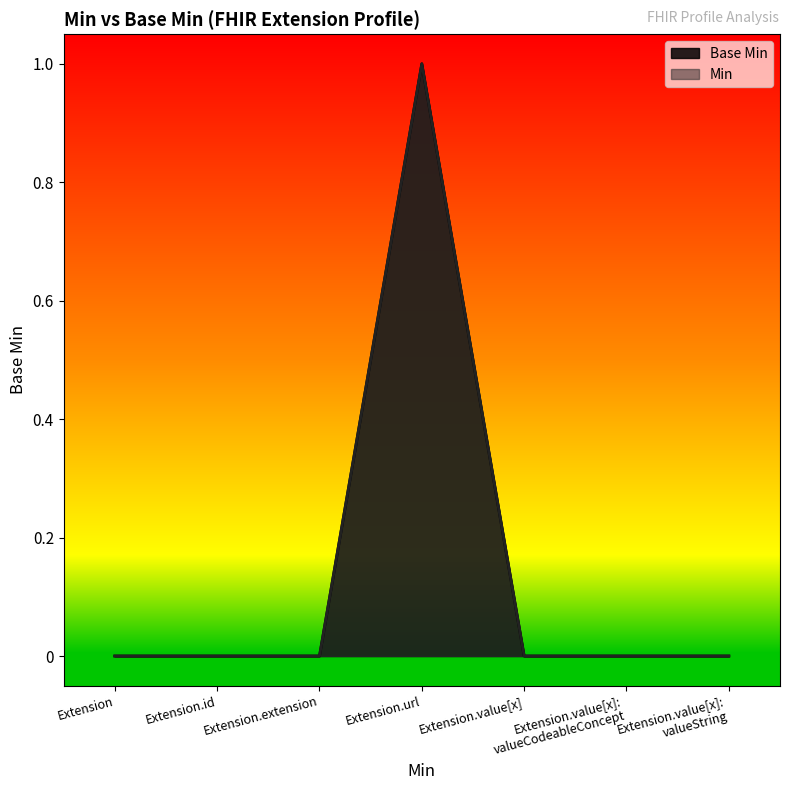

Does the chart have visible grid lines?

No